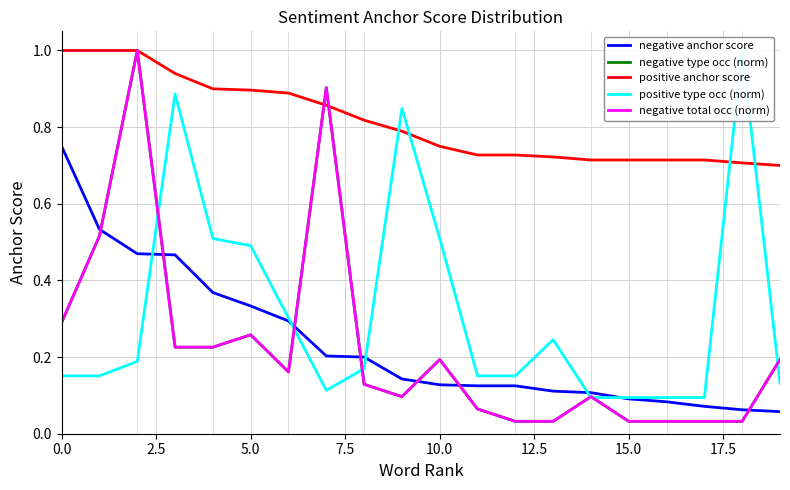

How many times do positive type occ (norm) and negative type occ (norm) cross each other?

6